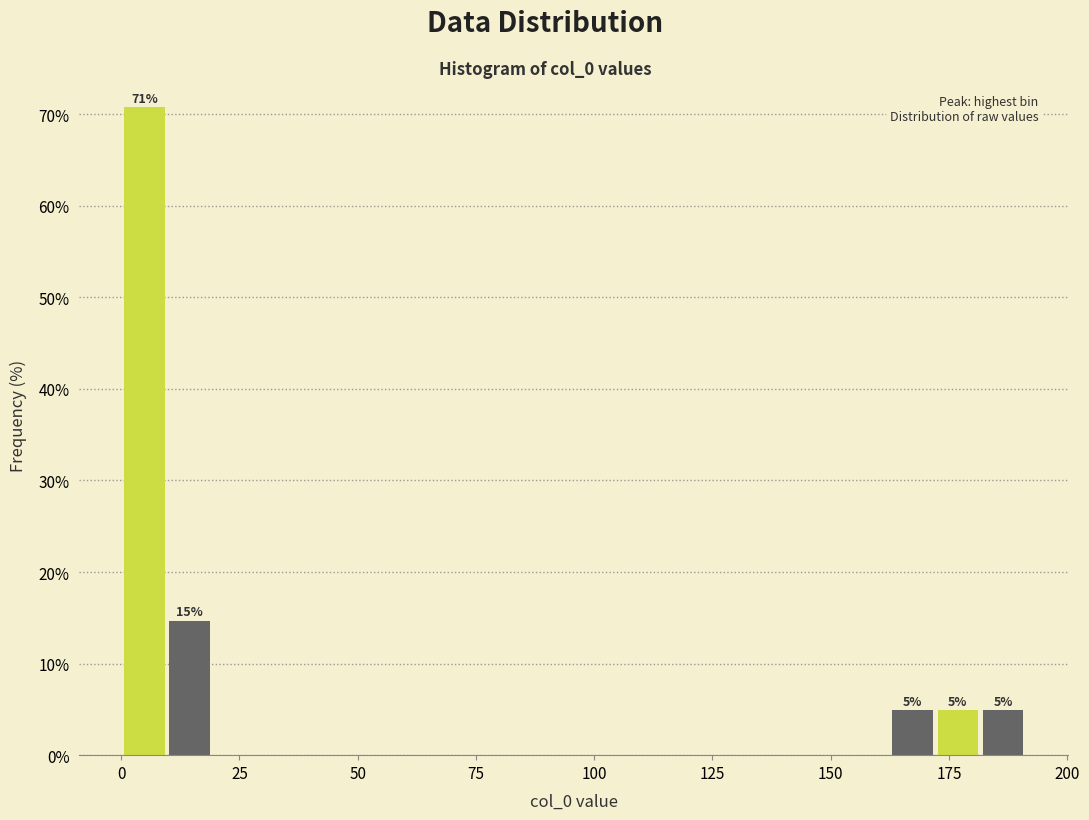

Read against the x-axis, roughly where is the centre of the tallest bar?

5